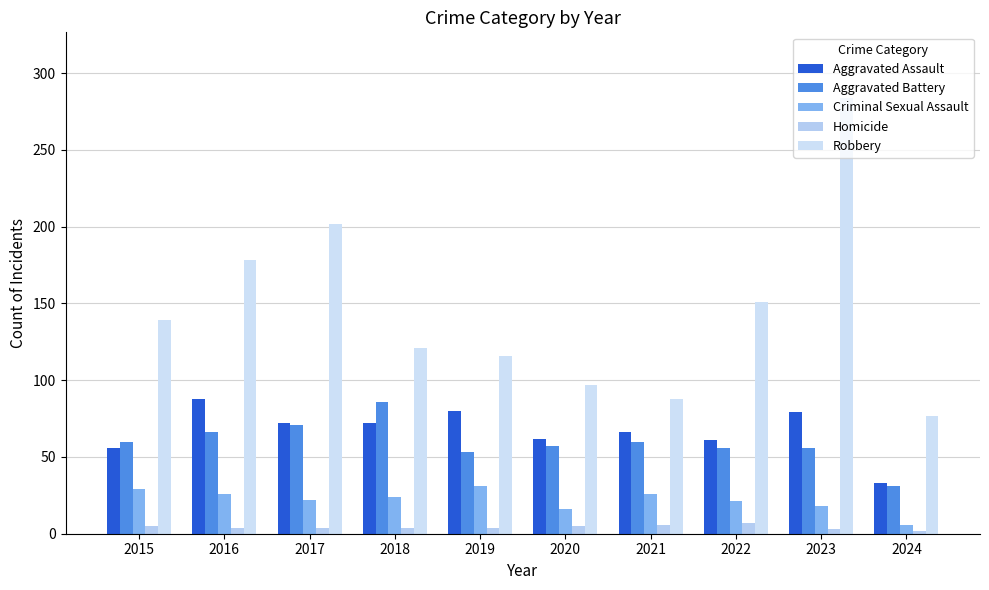

Reading left to right, transcribe all the data shown in this chart.

Aggravated Assault: 56	88	72	72	80	62	66	61	79	33
Aggravated Battery: 60	66	71	86	53	57	60	56	56	31
Criminal Sexual Assault: 29	26	22	24	31	16	26	21	18	6
Homicide: 5	4	4	4	4	5	6	7	3	2
Robbery: 139	178	202	121	116	97	88	151	284	77